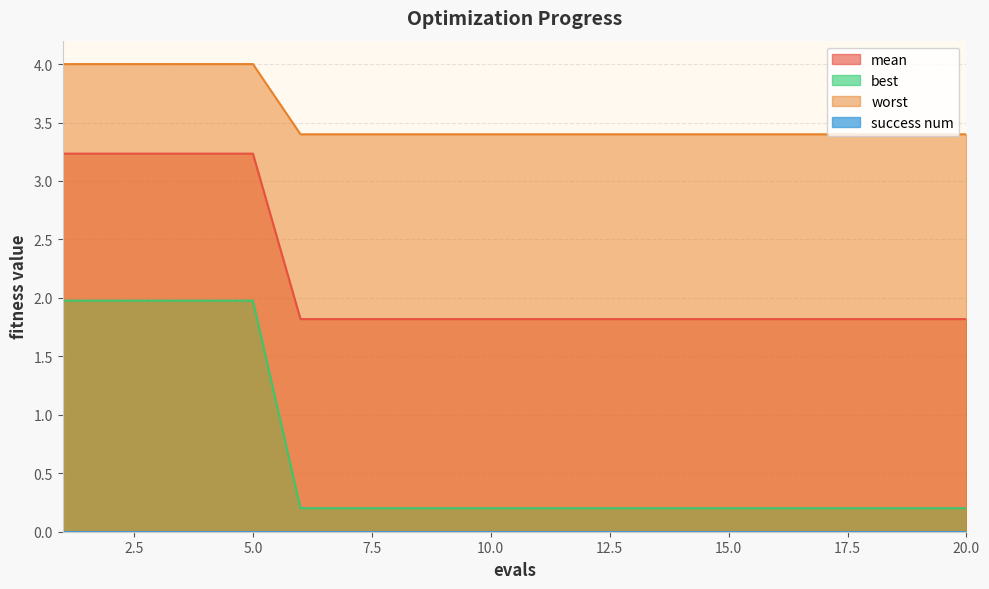

What is the value of the mean point at the 19th from the left?

1.8